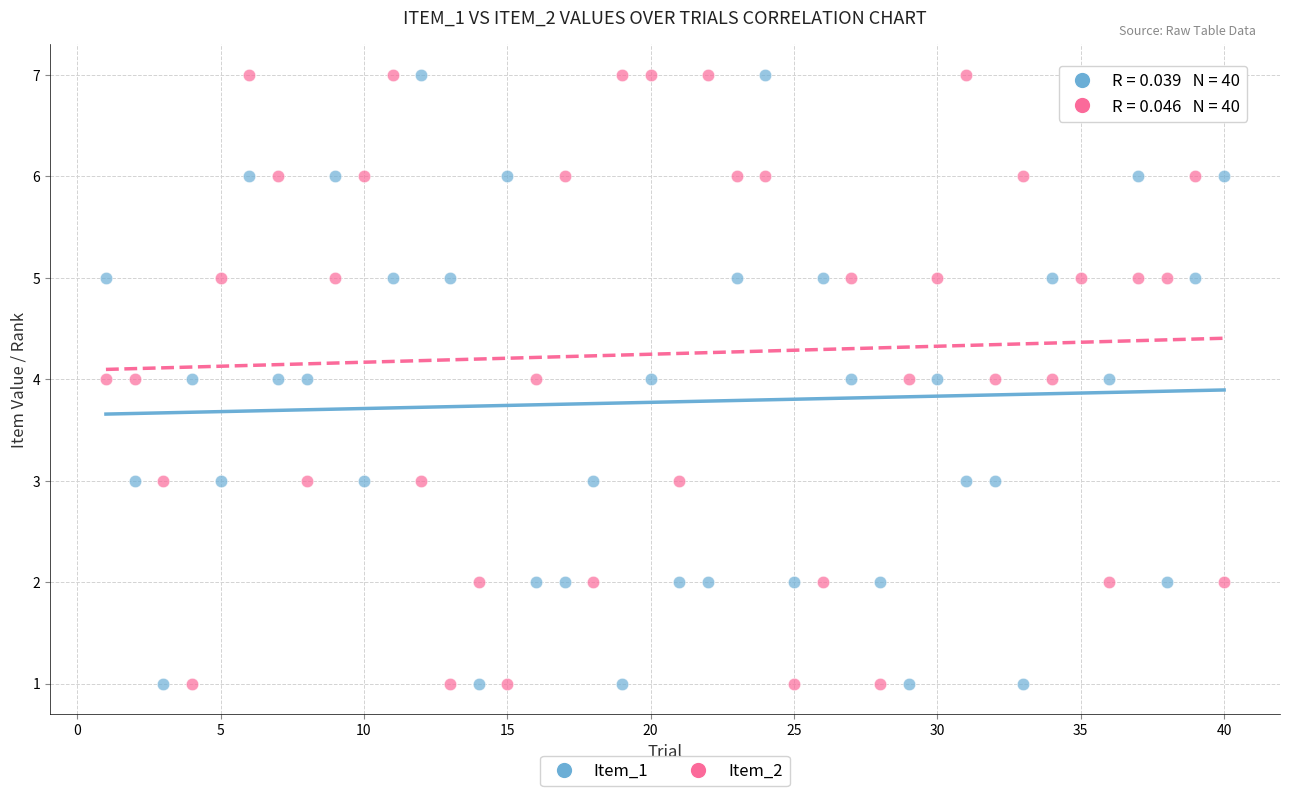

What are all the series names shown in the legend?

Item_1, Item_2